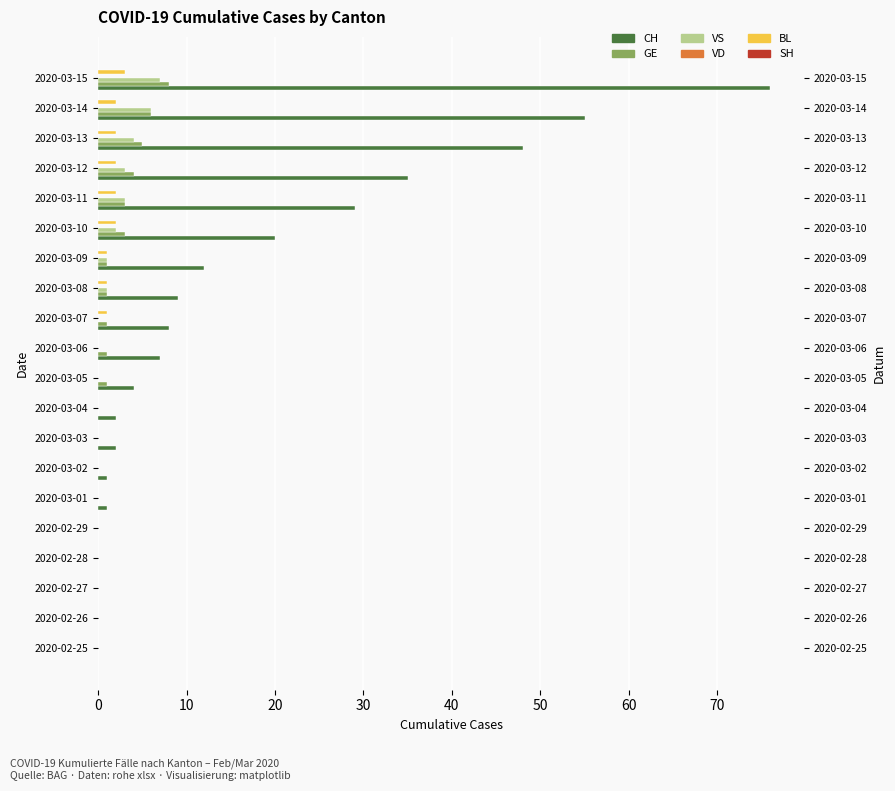

Which has a higher value, 2020-03-03 or 2020-03-02?

2020-03-03